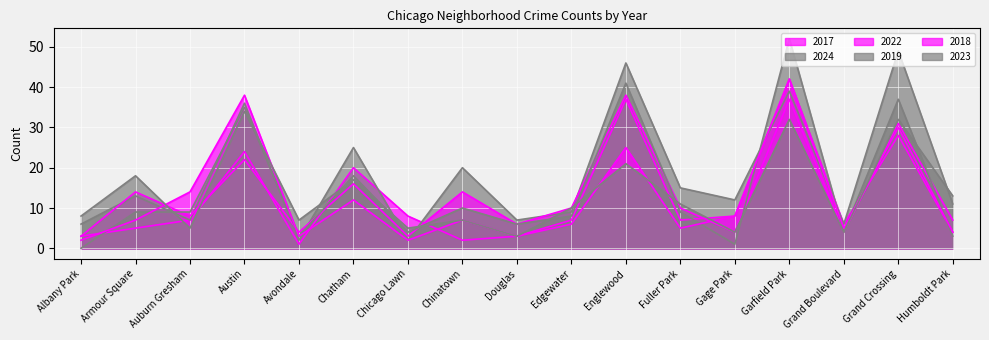

Does the chart display data point markers on the line(s)?

No